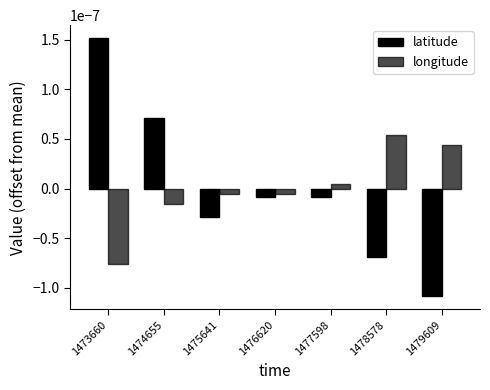

Rank the categories by latitude value from highest to lowest.

1473660, 1474655, 1476620, 1477598, 1475641, 1478578, 1479609